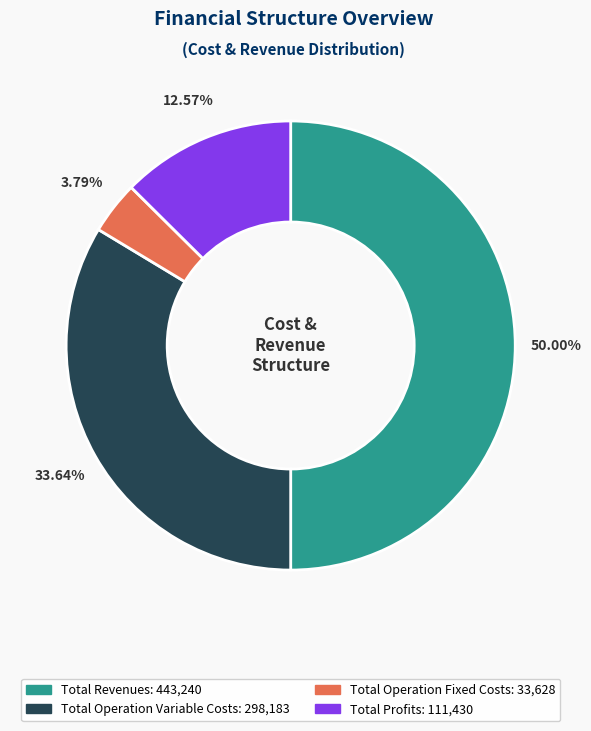

How many segments does this pie chart have?

4